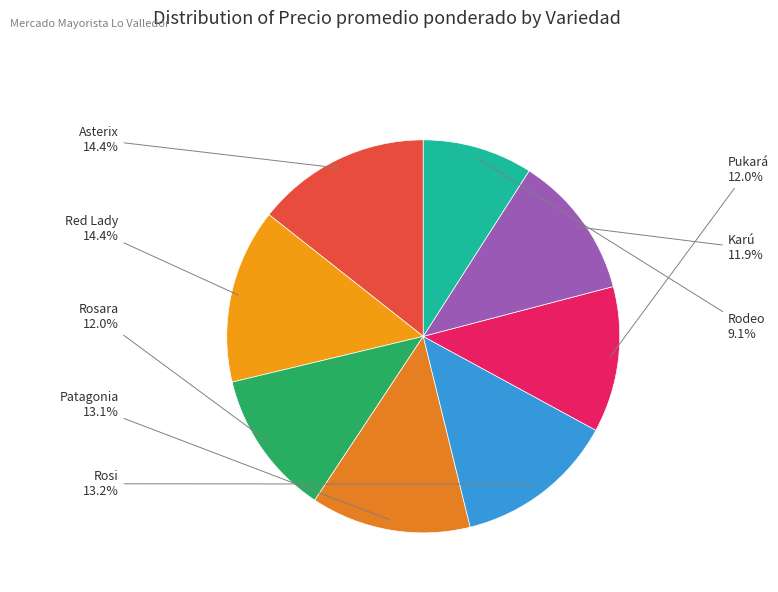

Between Red Lady and Patagonia, which is larger?

Red Lady